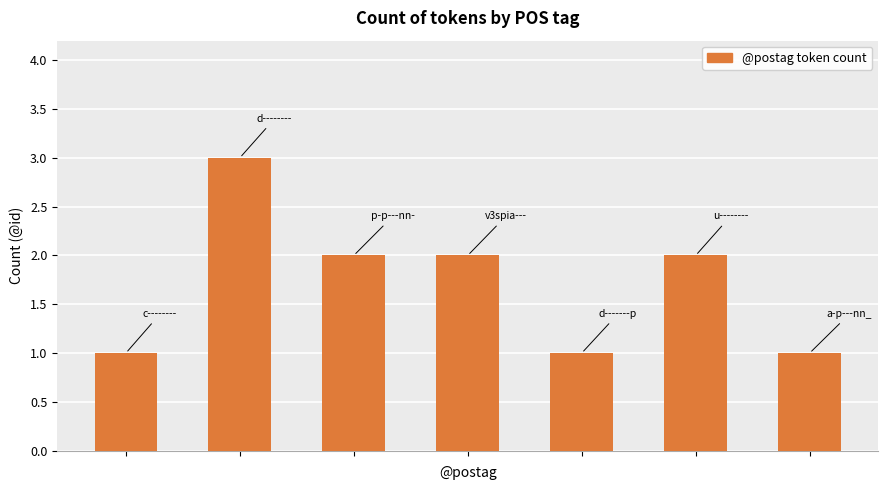

What is the minimum value shown in the chart?

1